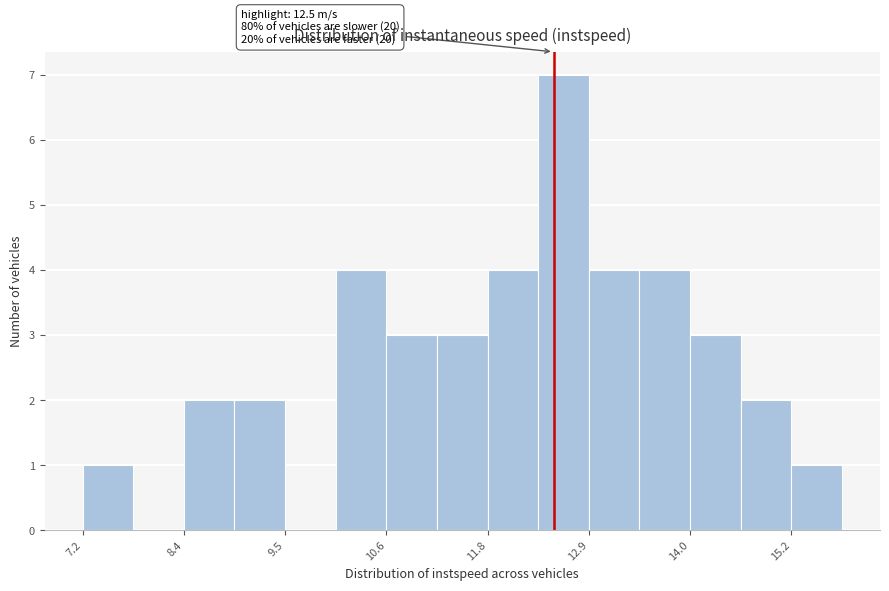

Around what value on the x-axis is the tallest bar? Give the approximate position of its centre, as read against the axis.

12.6